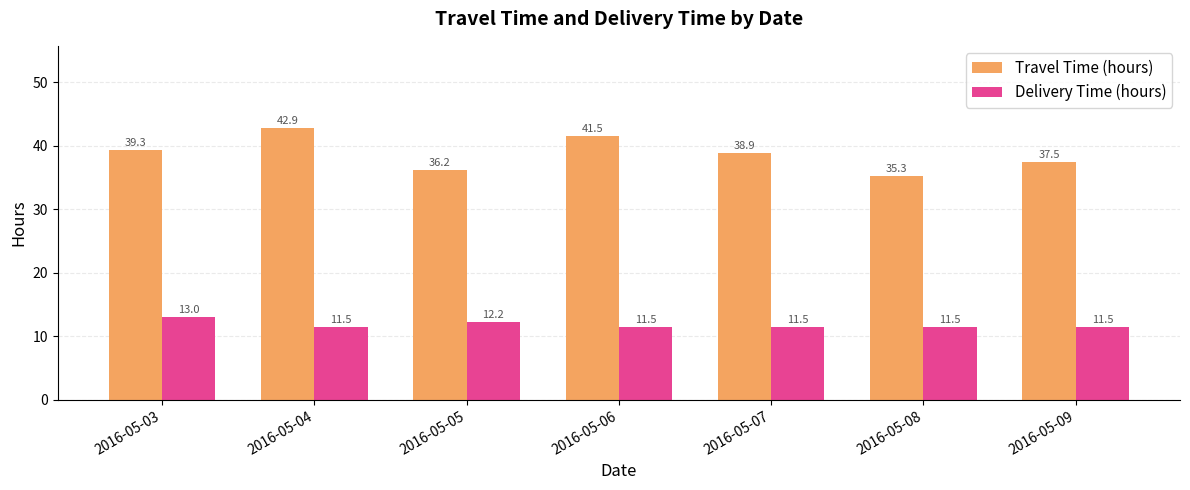

At which label does Travel Time (hours) first exceed 38?

2016-05-03